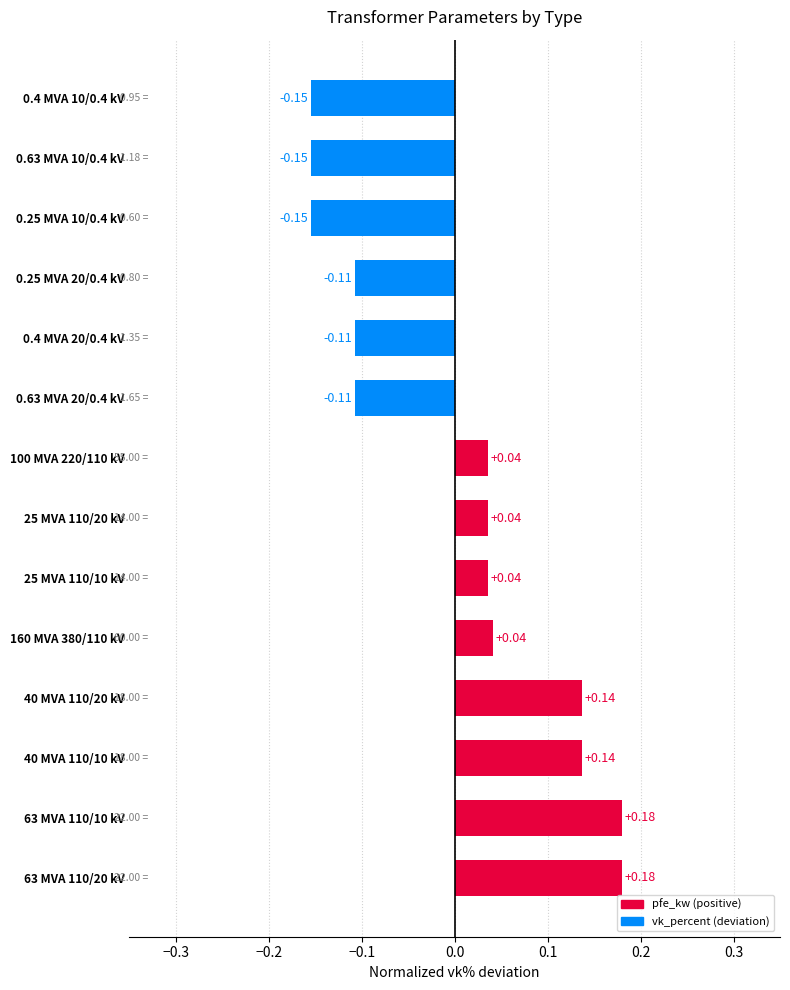

What is the difference between the maximum and minimum values?

0.3